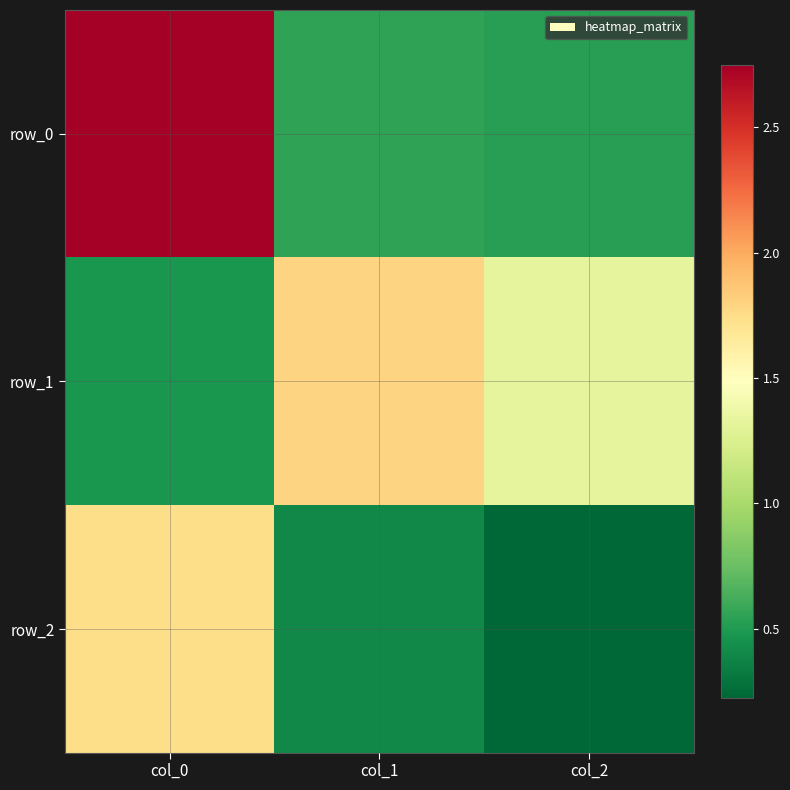

Which category has the lowest value in the row_0 series?

col_2